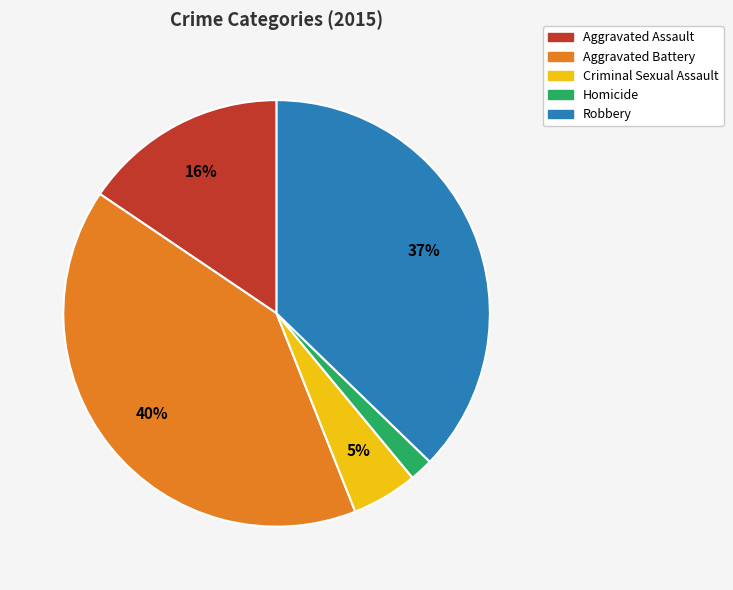

To the nearest percent, what is the average slice percentage?

20%